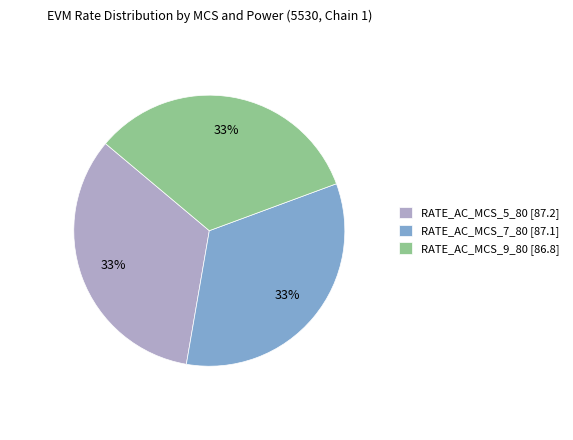

Is there a majority slice in this chart?

No